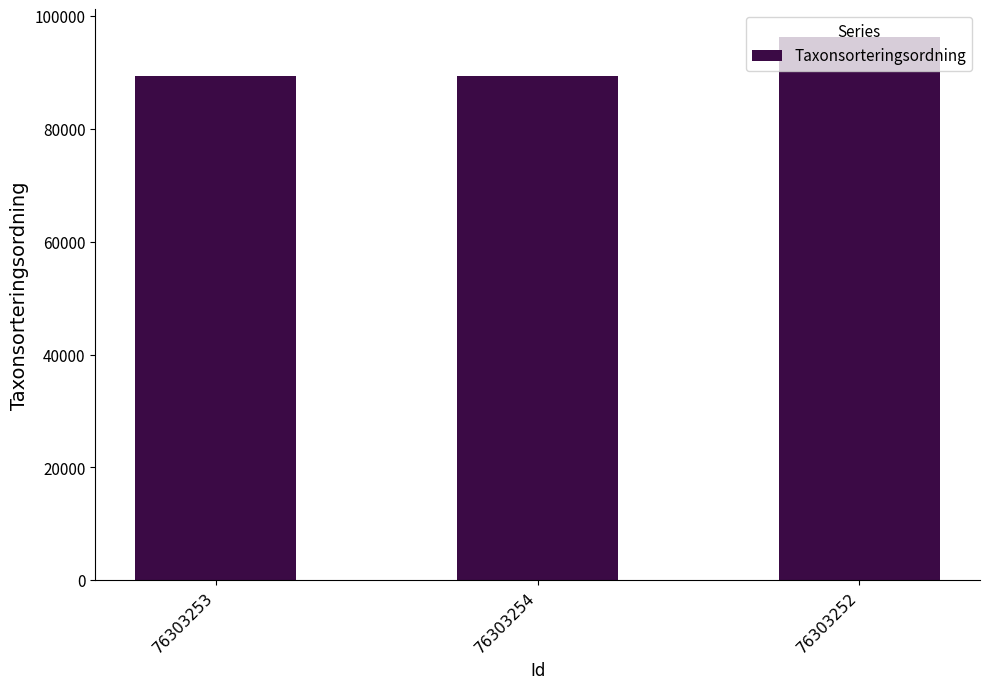

Which label corresponds to the largest value in the chart?

76303252